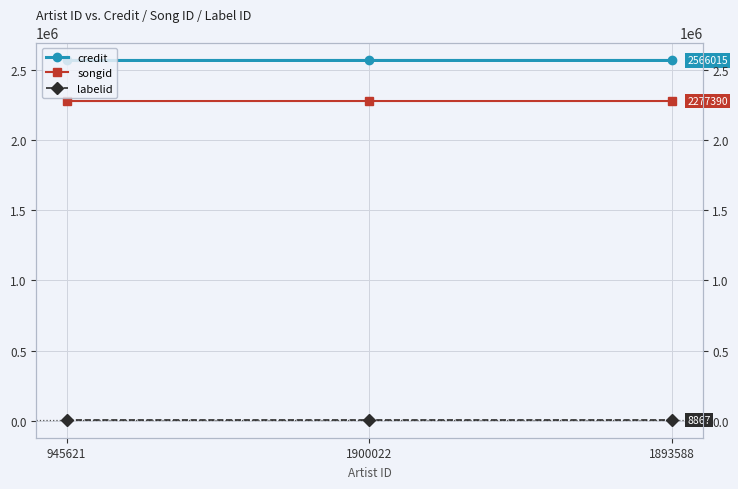

Which series has the largest range (max minus min)?

credit